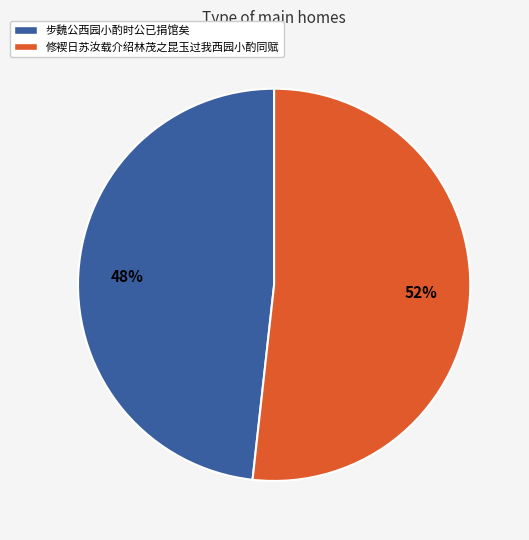

To the nearest percent, what percentage of the pie is 步魏公西园小酌时公已捐馆矣?

48%